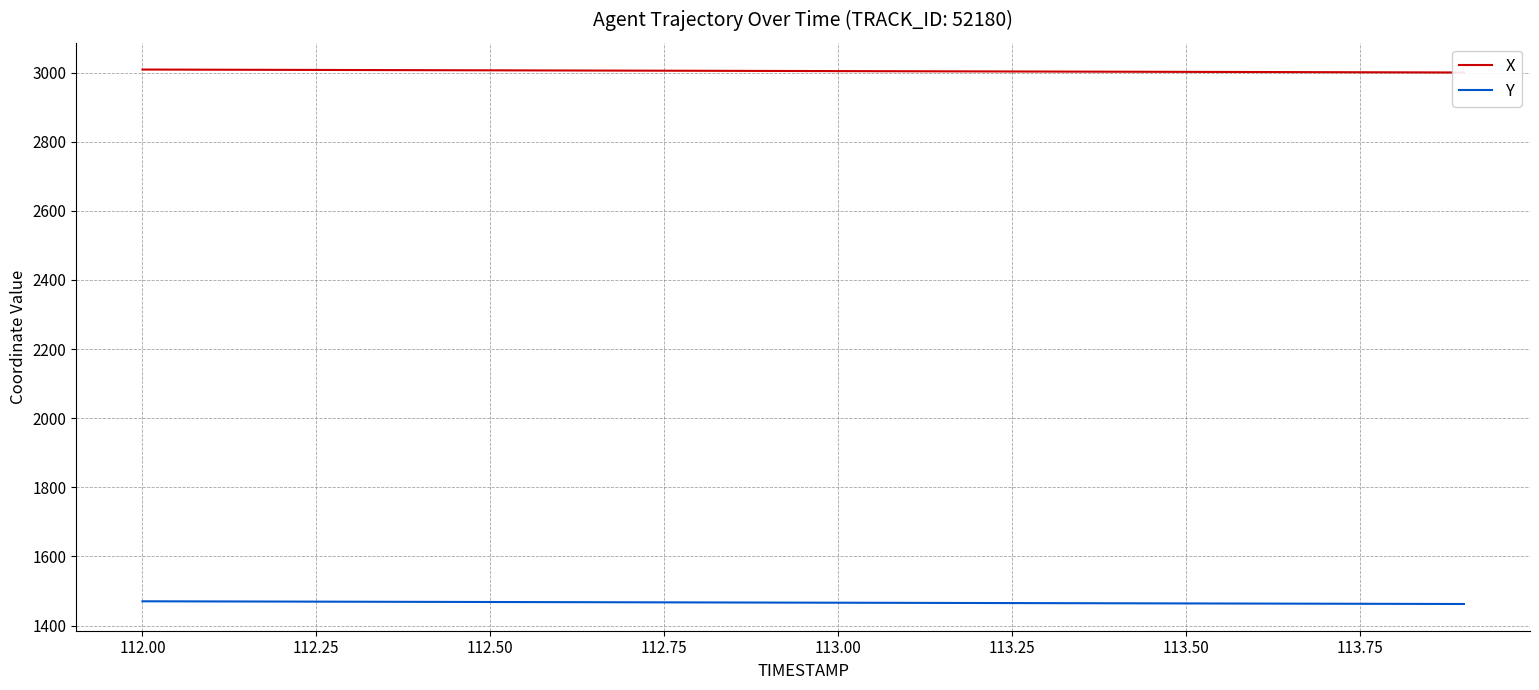

What is the lowest value of the Y series?

1462.5